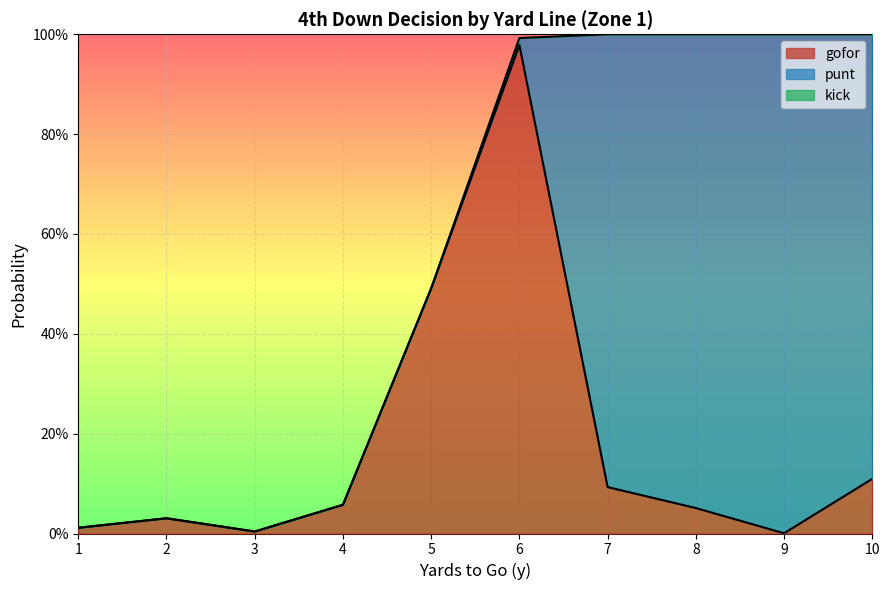

Between 5 and 9, which is larger?

5